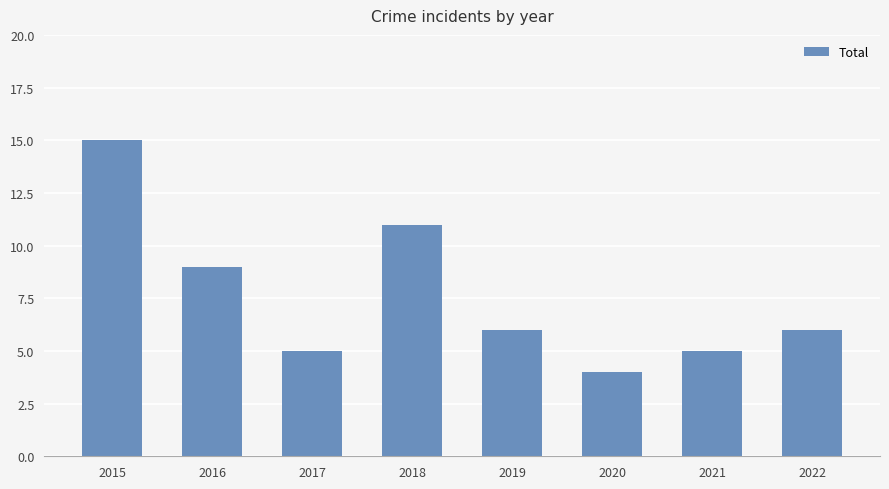

What is the change in value from 2016 to 2020?

-5